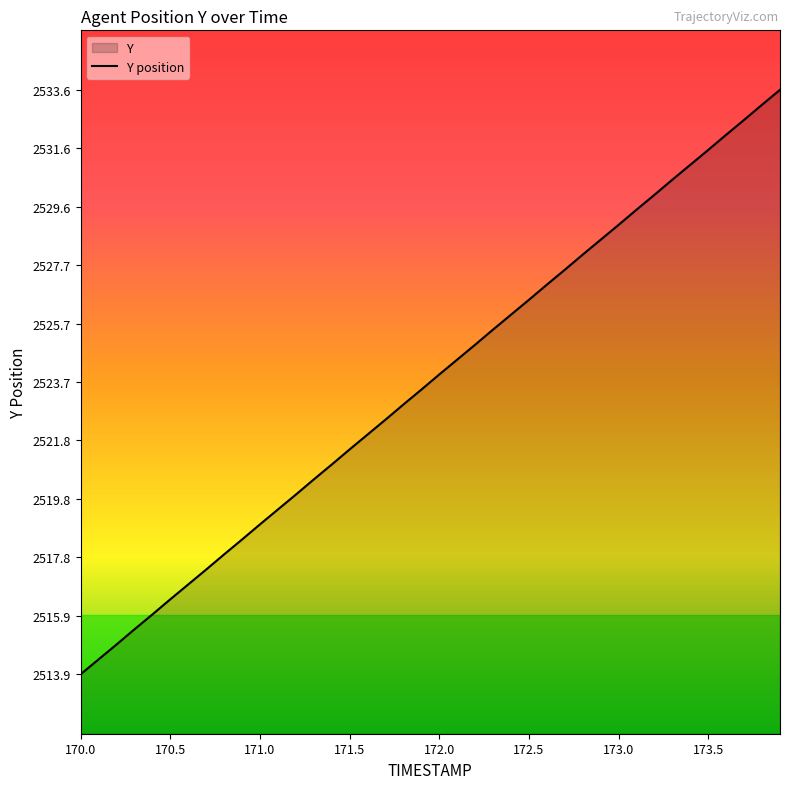

The chart shows a value of 4283.9 at 172.5. True or false?

False